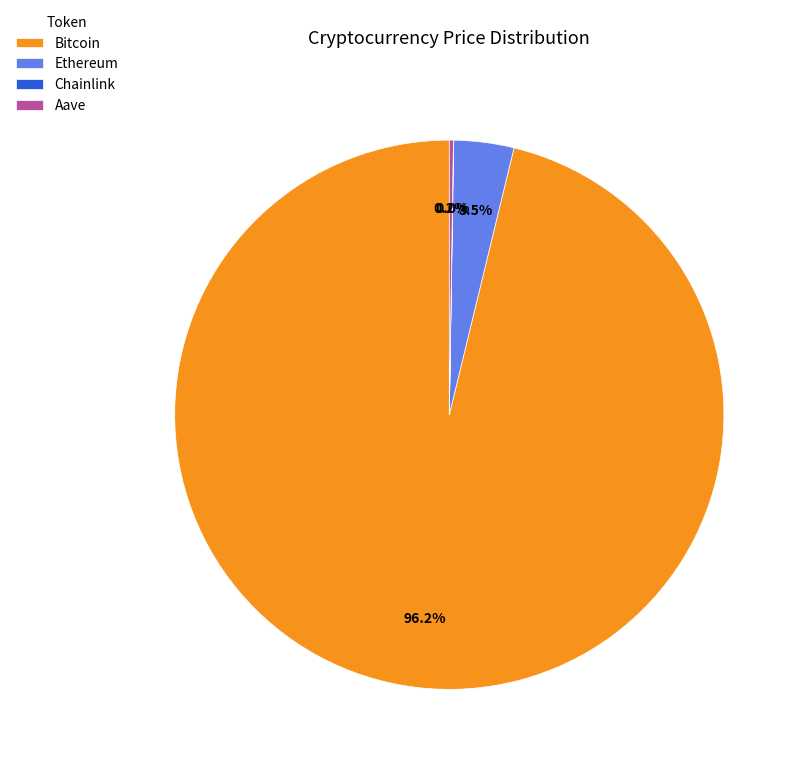

What is the largest slice in the pie chart?

Bitcoin